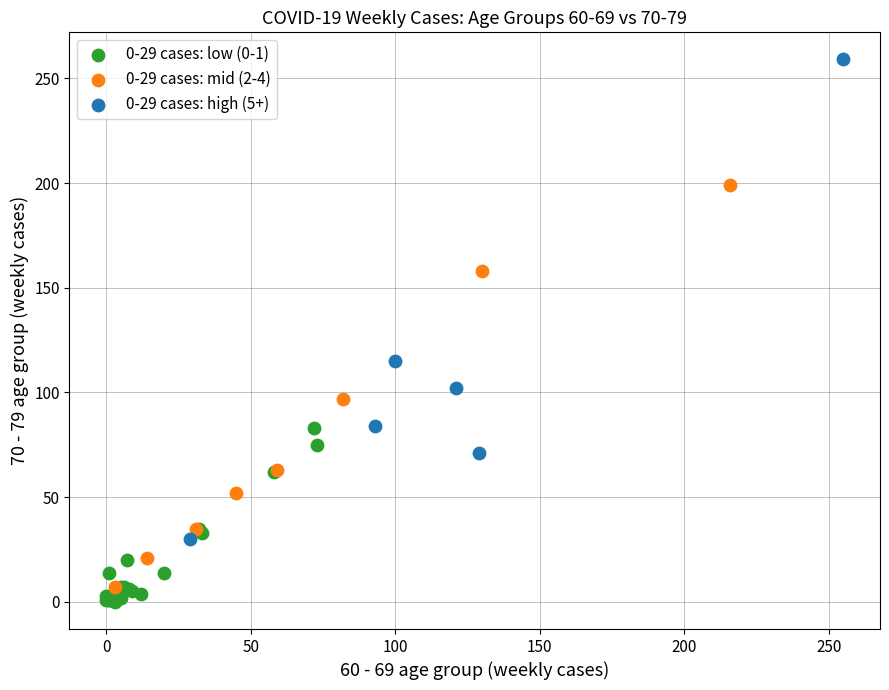

Which series reaches the minimum Y coordinate?

0-29 cases: low (0-1)